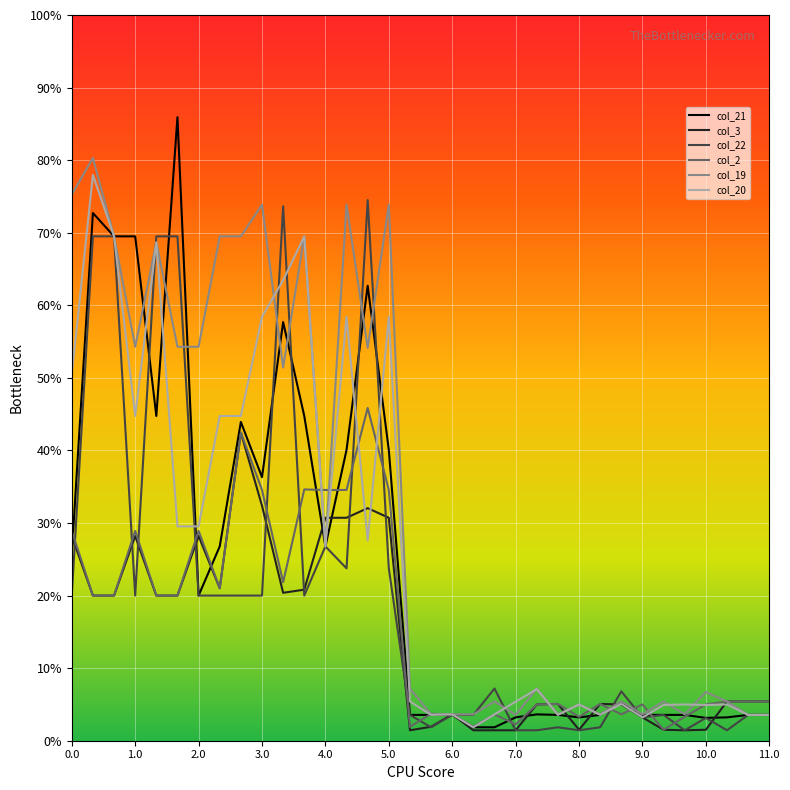

Which series has the largest total across all categories?

col_19